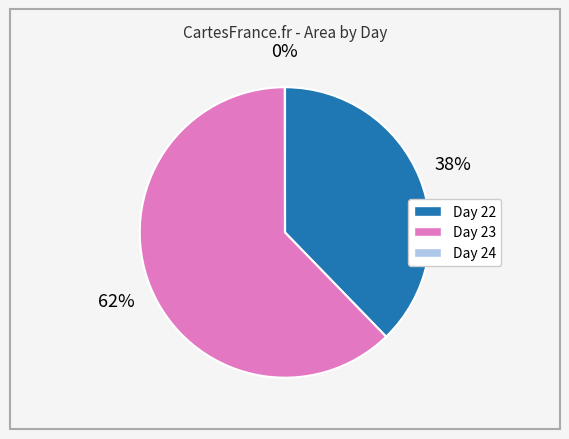

Which slice is the largest?

Day 23